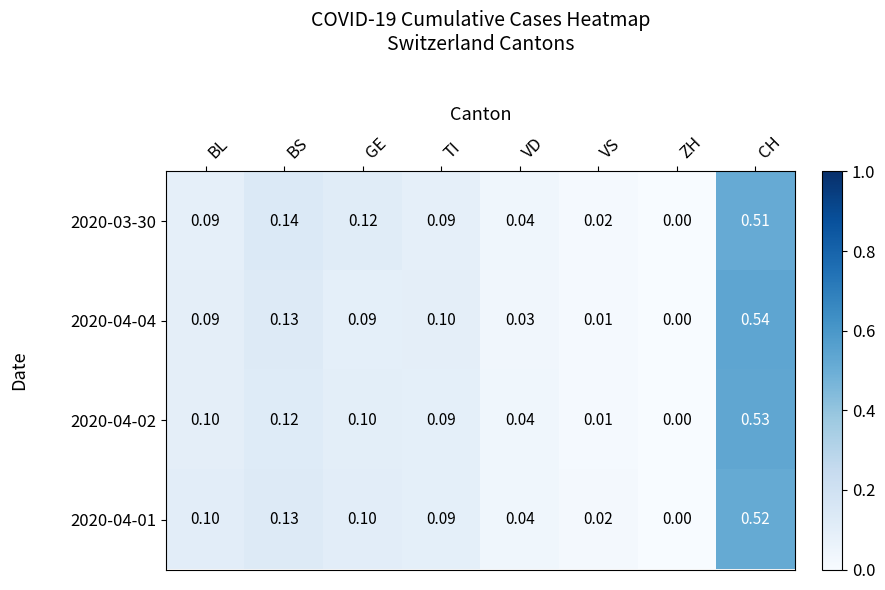

Which series has the largest range (max minus min)?

2020-04-04